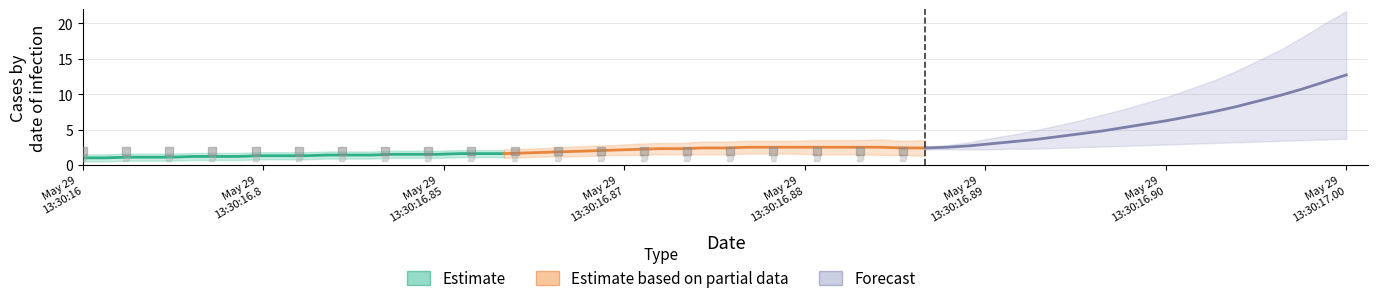

Which series has the widest spread of Y values?

Forecast